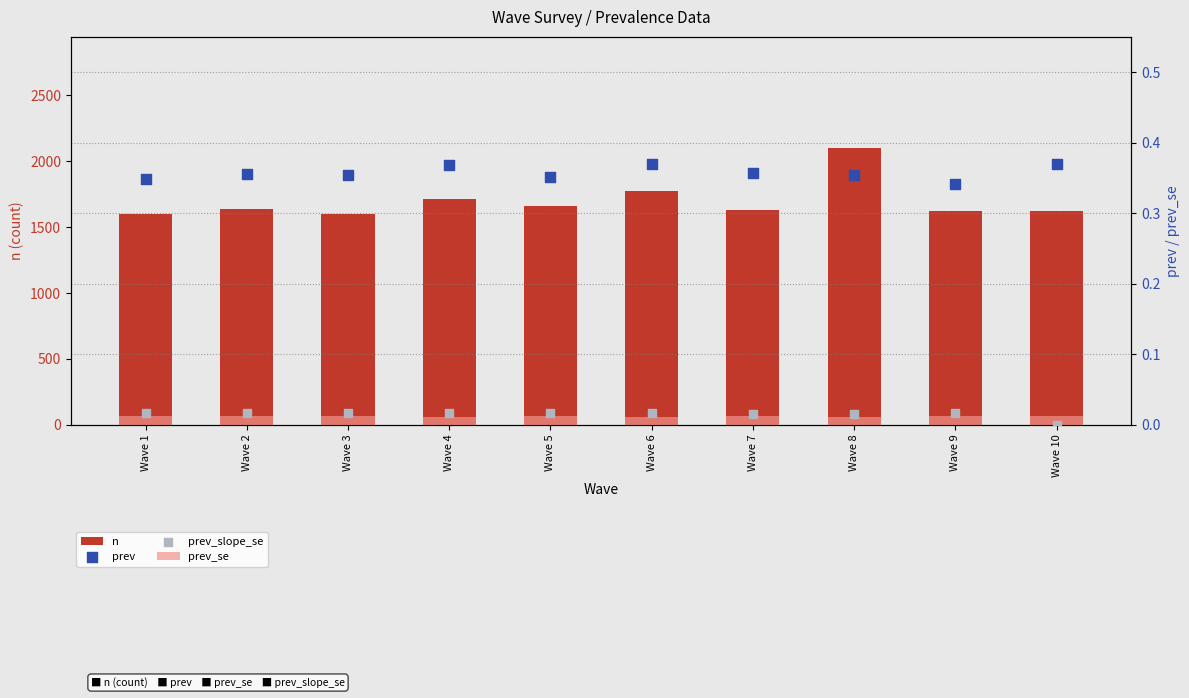

Which series reaches the maximum Y coordinate?

n